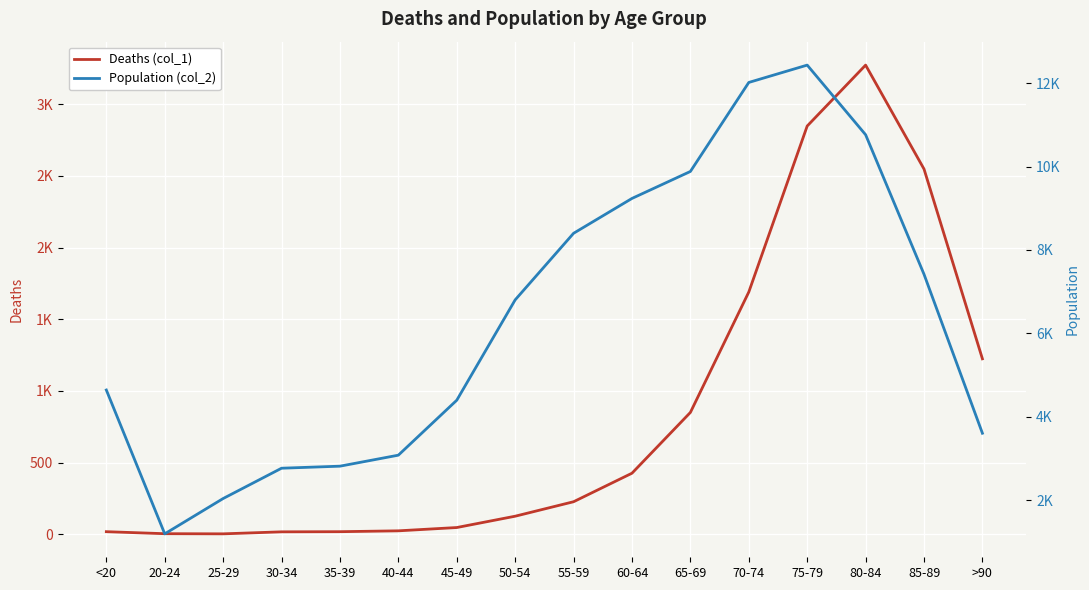

True or false: Deaths (col_1) has a value of 1 at 25-29.

False